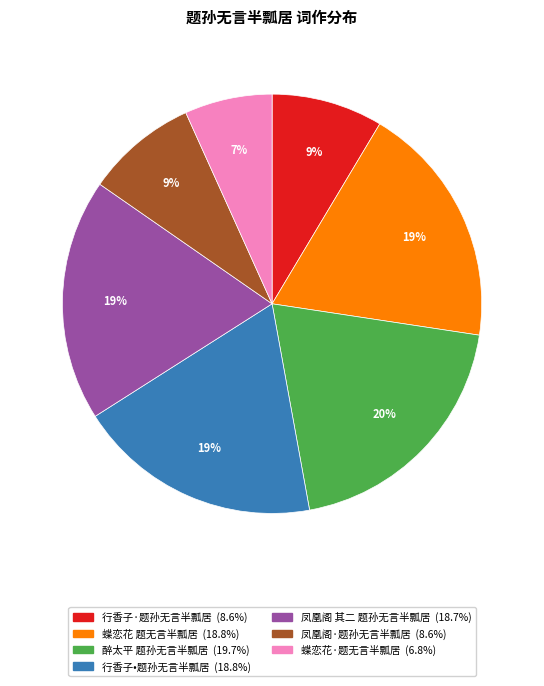

Does 行香子·题孙无言半瓢居 represent more than half of the total?

No